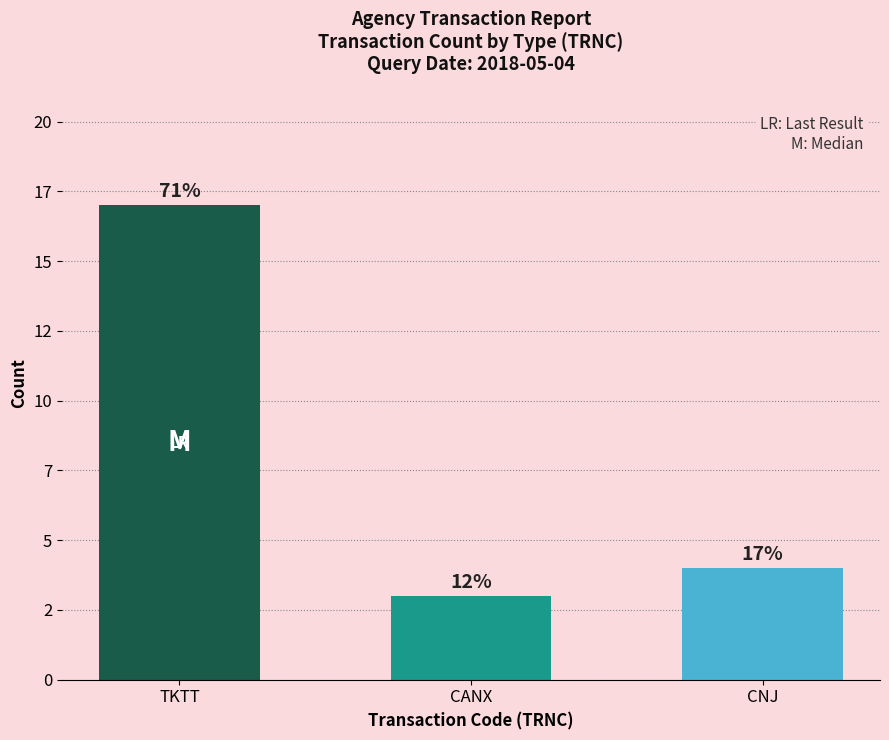

True or false: the data shows 27 at TKTT.

False